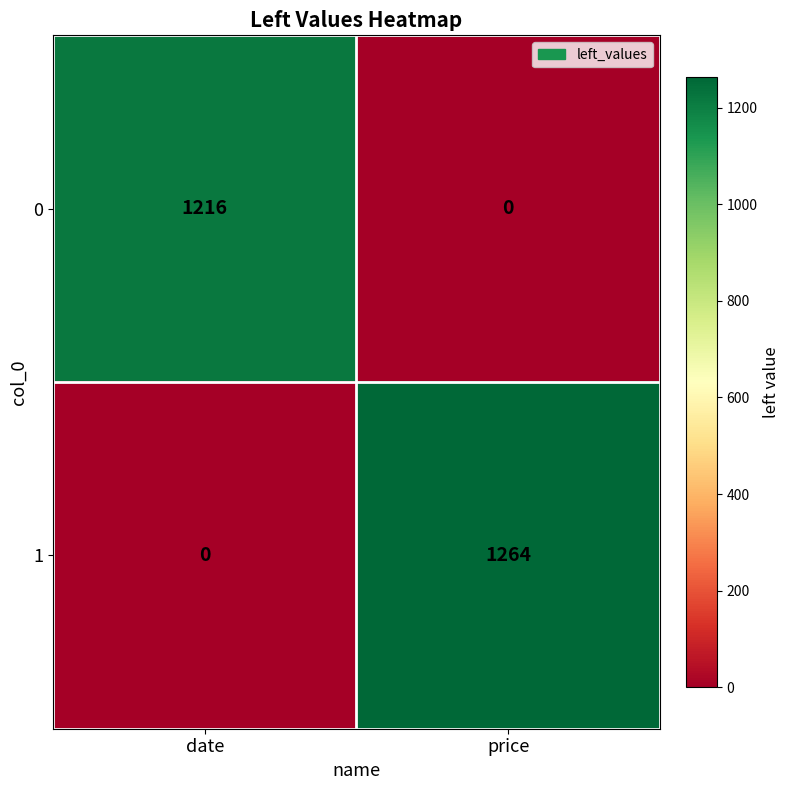

The value of 0 at date is 1216. True or false?

True